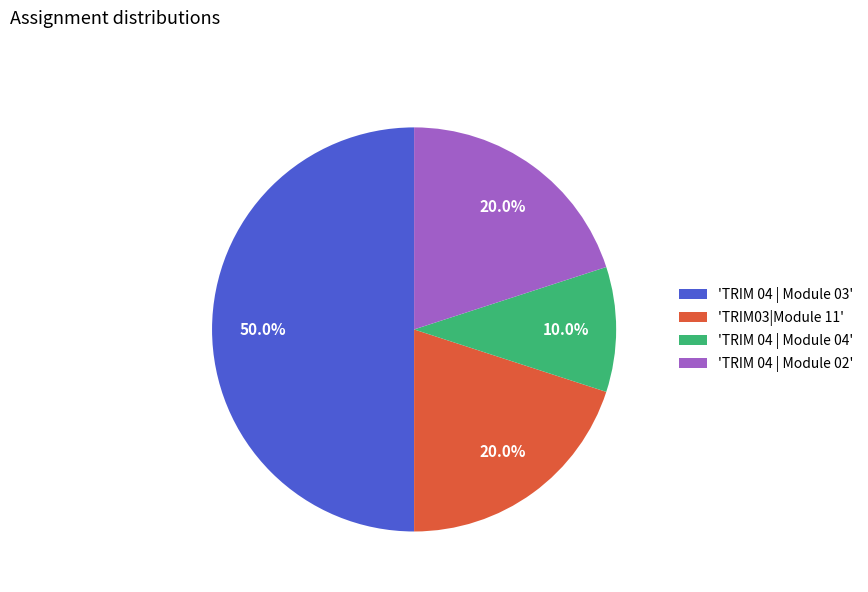

Does 'TRIM 04 | Module 04' represent more than half of the total?

No